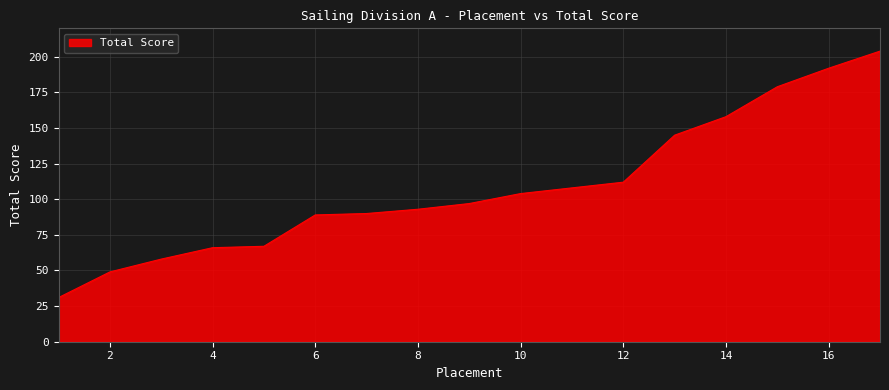

What is the average value?

108